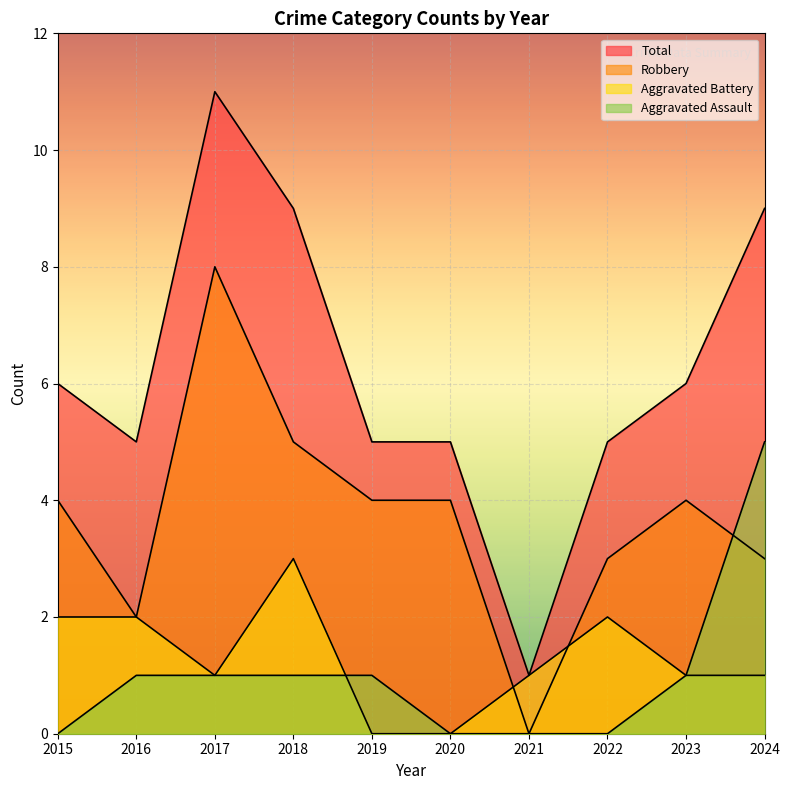

How many data points in Aggravated Battery are less than 1?

2